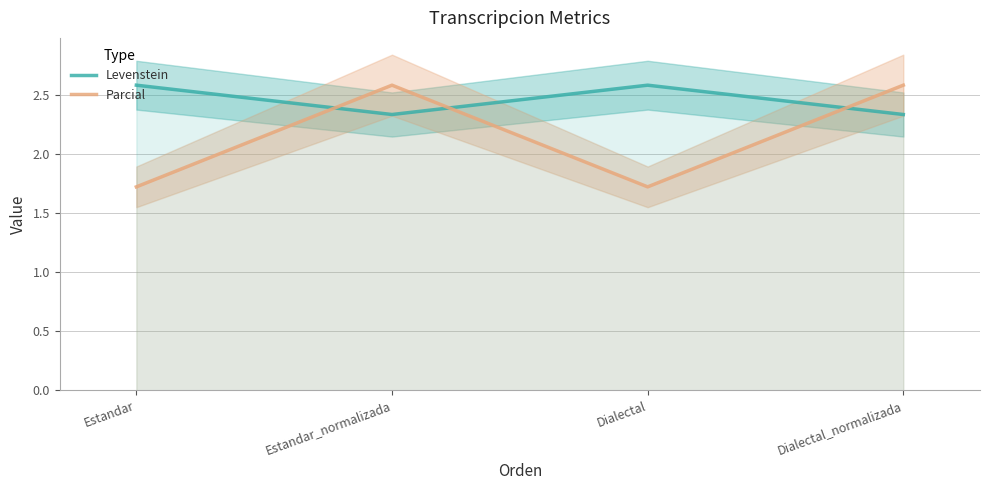

What is the value of the Levenstein point at the 1st from the left?

2.6